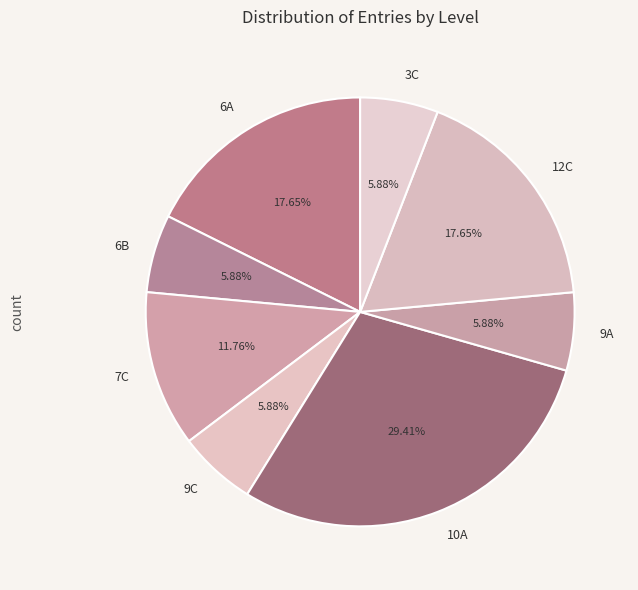

Is there a majority slice in this chart?

No